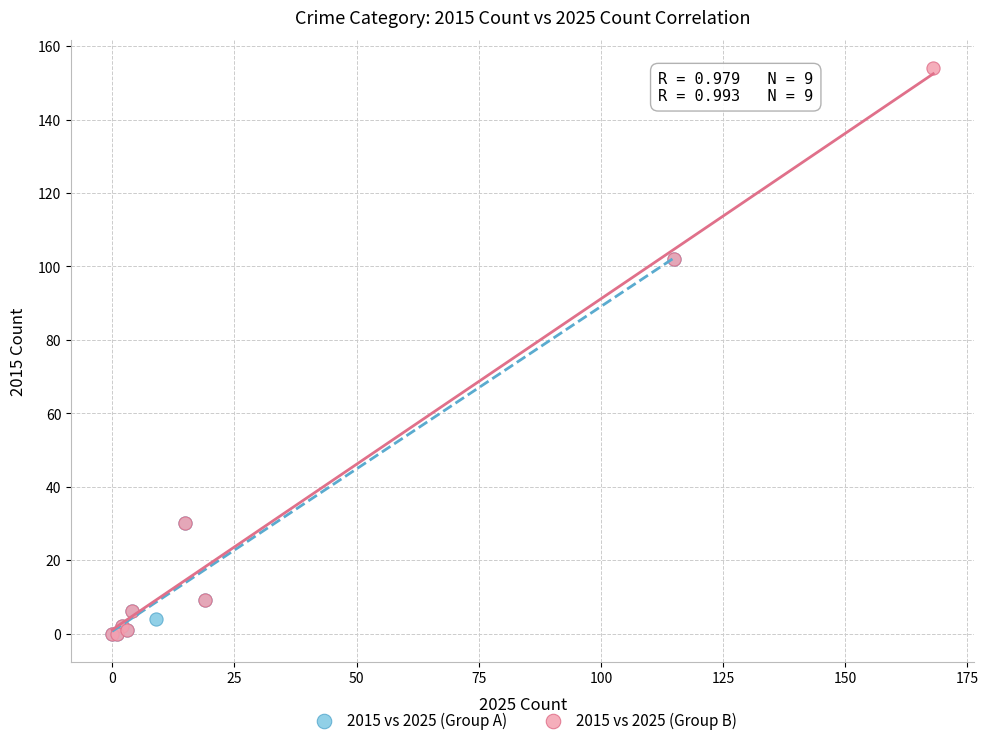

Which series contains the highest Y value?

2015 vs 2025 (Group B)